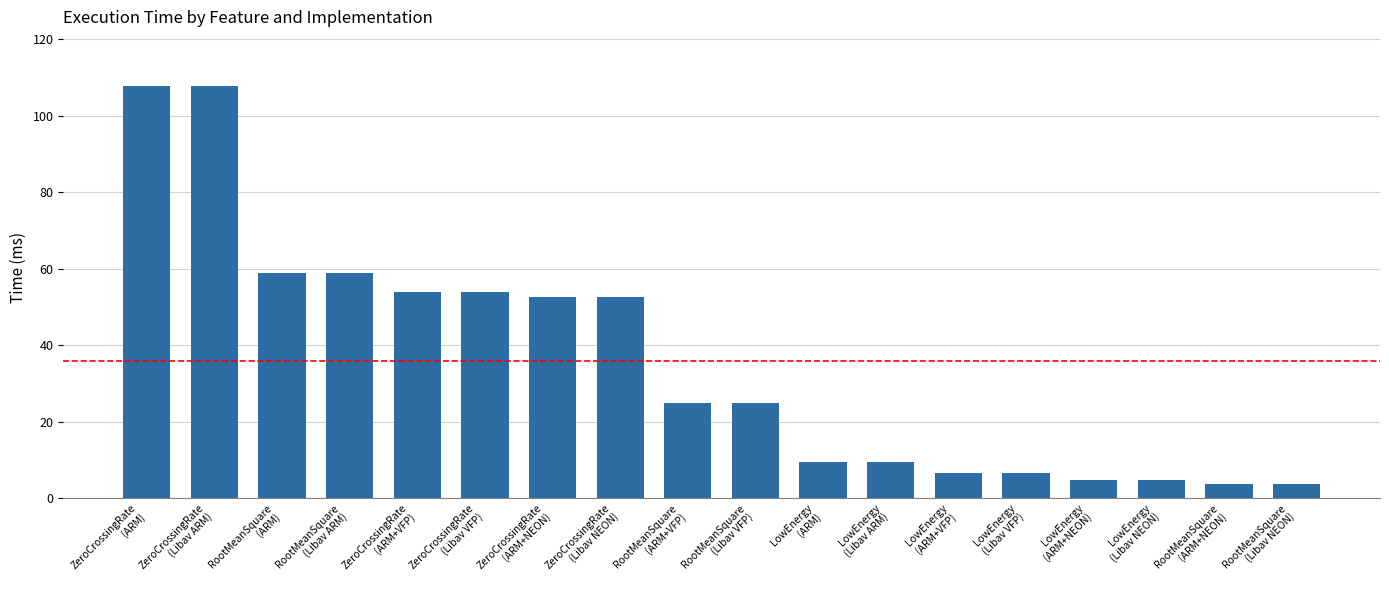

What is the difference between the values at ZeroCrossingRate
(Libav ARM) and RootMeanSquare
(ARM+VFP)?

82.8